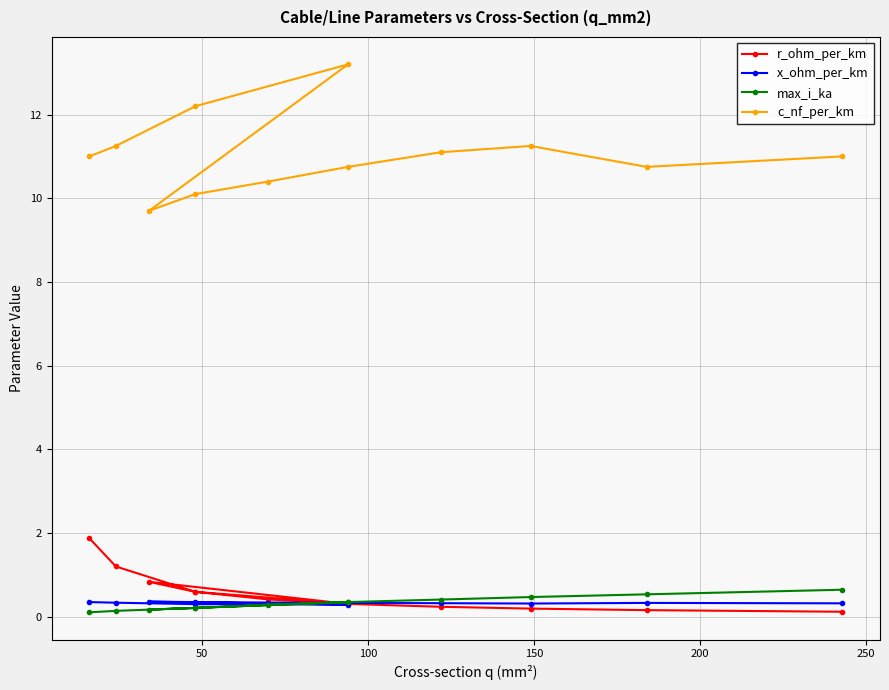

What is the spread (max minus min) of values at 200?

9.5